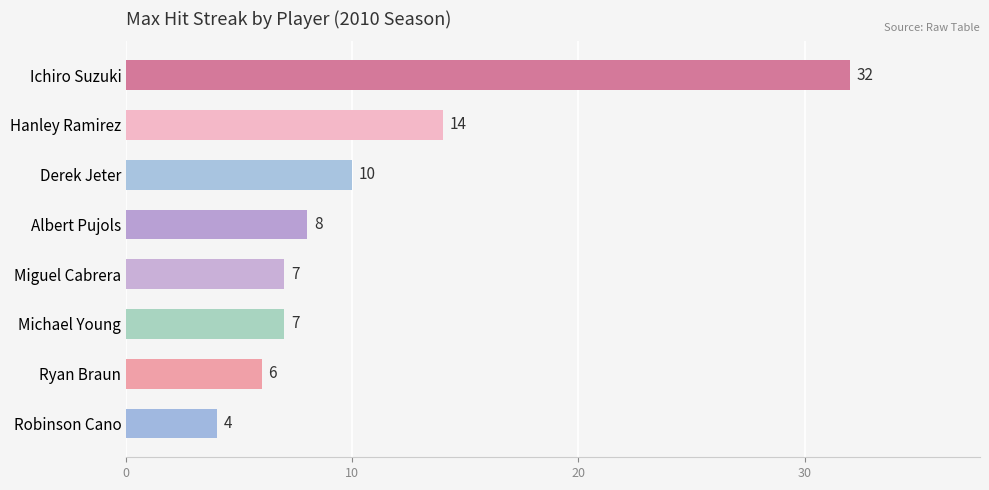

What is the difference between the maximum and minimum values?

28